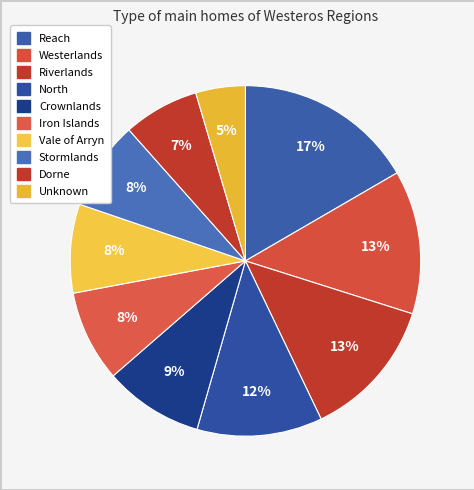

What is the largest slice in the pie chart?

Reach